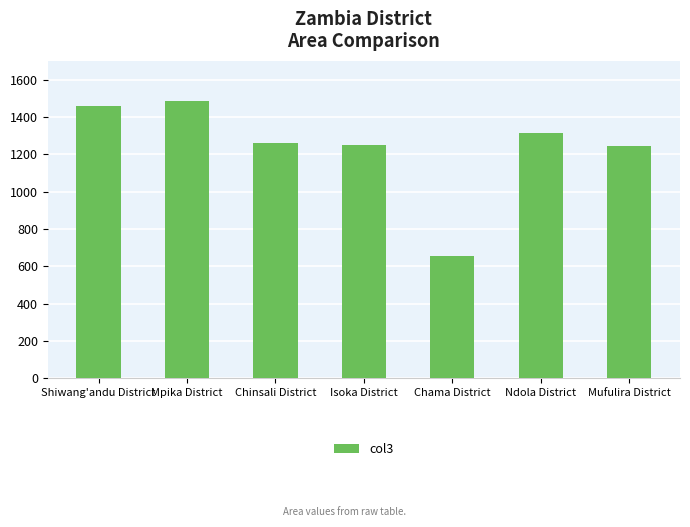

What is the difference between the maximum and second lowest values?

238